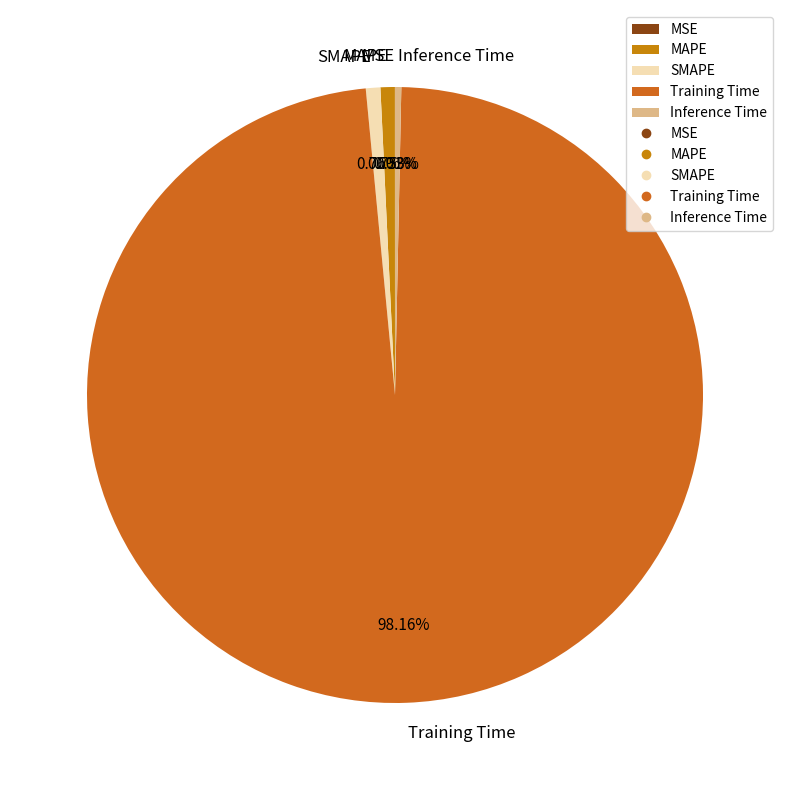

Is it true that SMAPE is 1% of the pie?

True